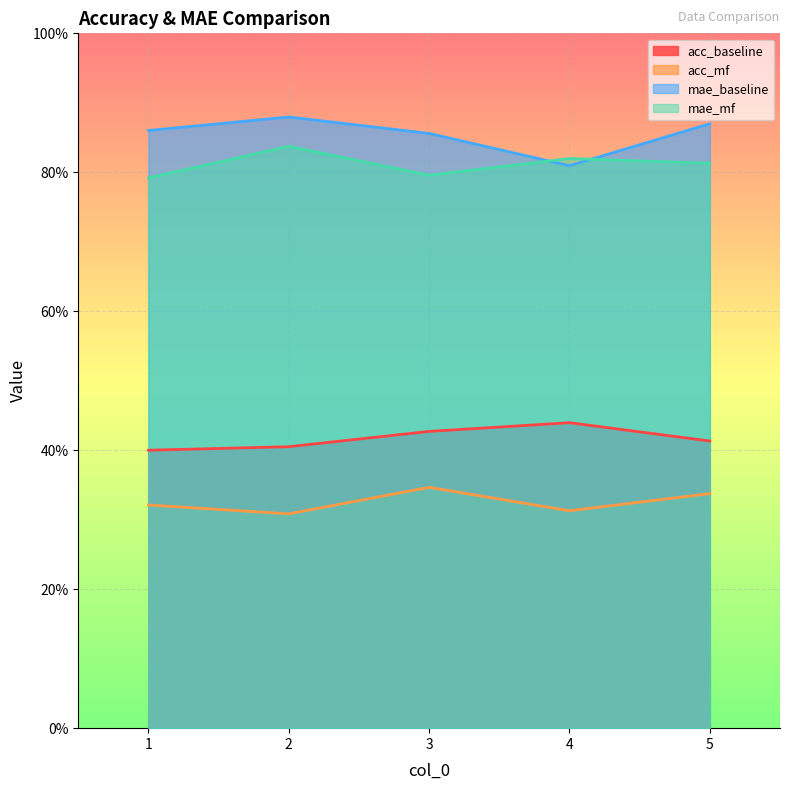

Where is the first local minimum for acc_mf?

2